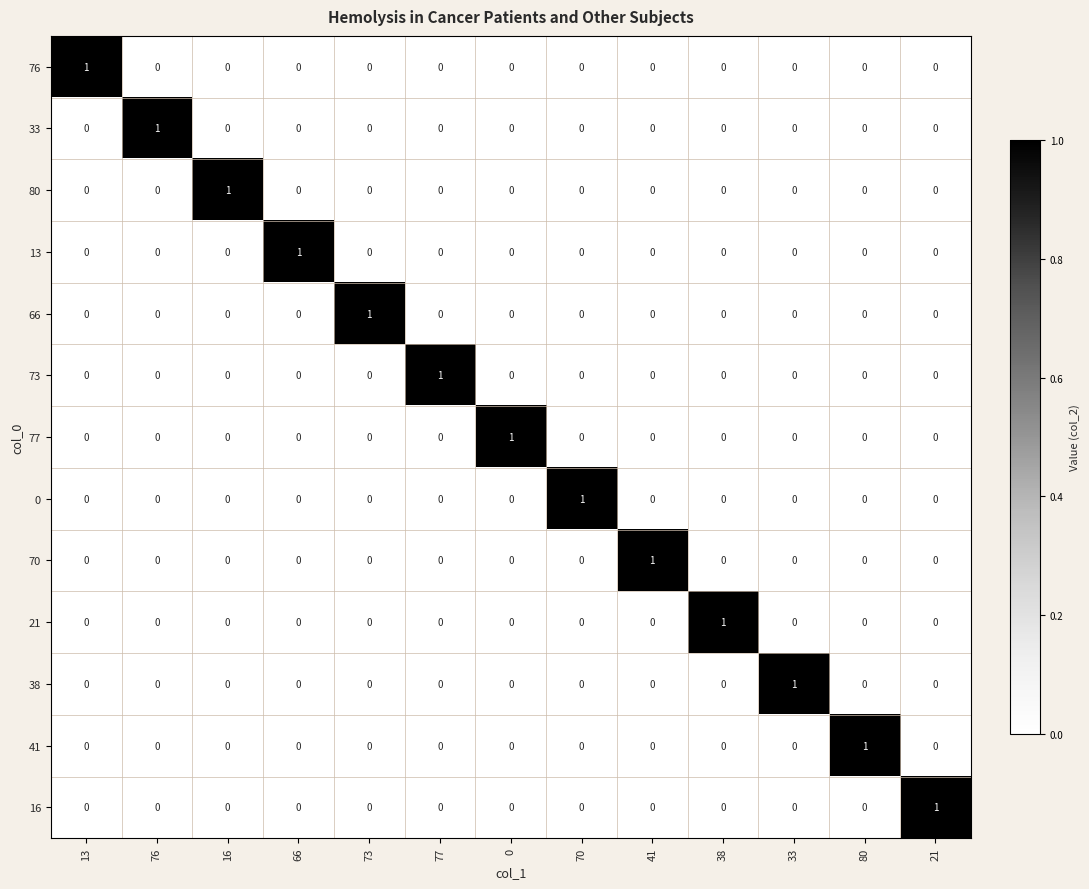

Count the 0 values in the range 0 to 1.

13